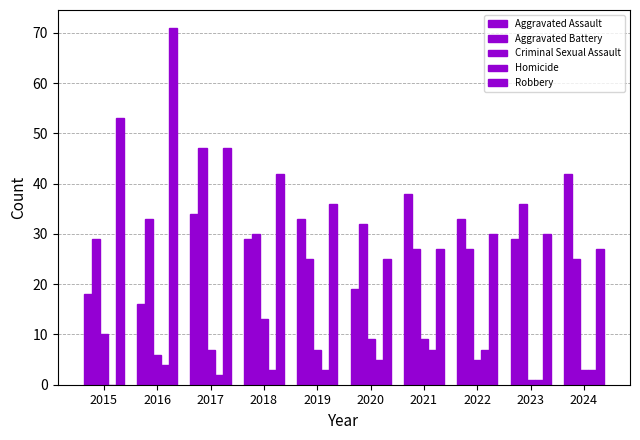

Are the bars grouped side by side (vs. stacked)?

Yes